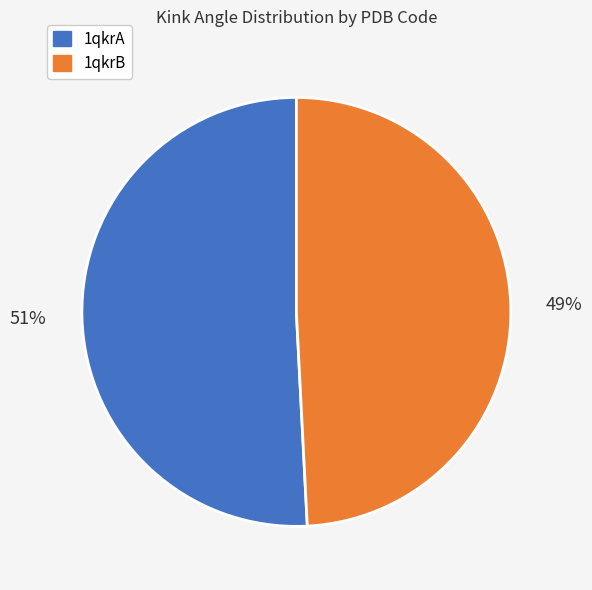

Rank the categories by value from highest to lowest.

1qkrA, 1qkrB